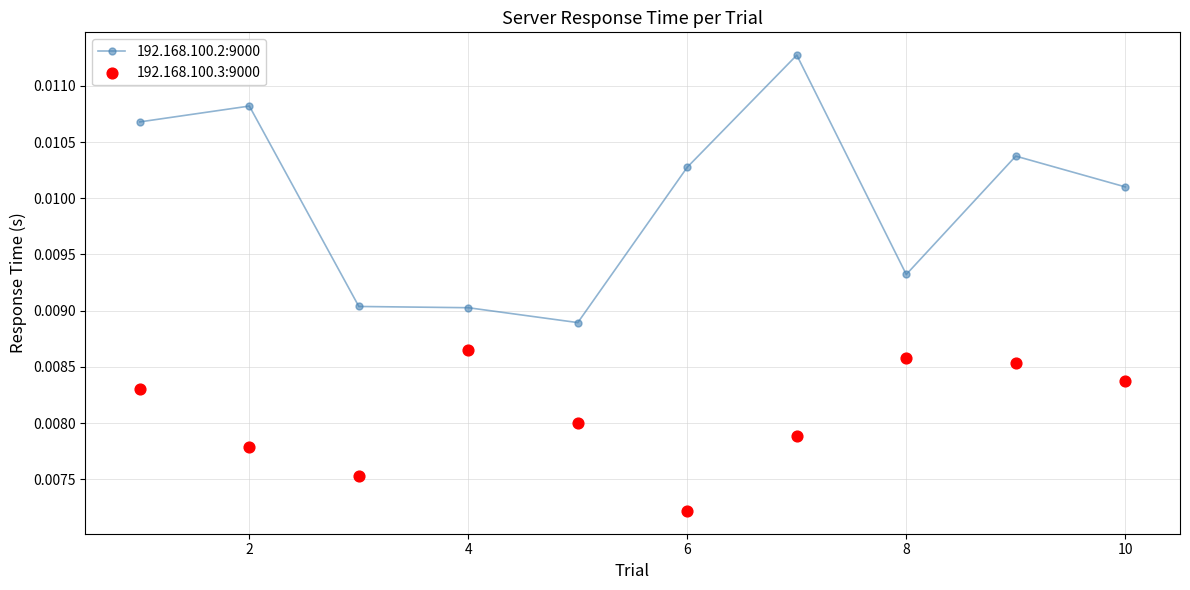

Which series reaches the maximum Y coordinate?

192.168.100.2:9000